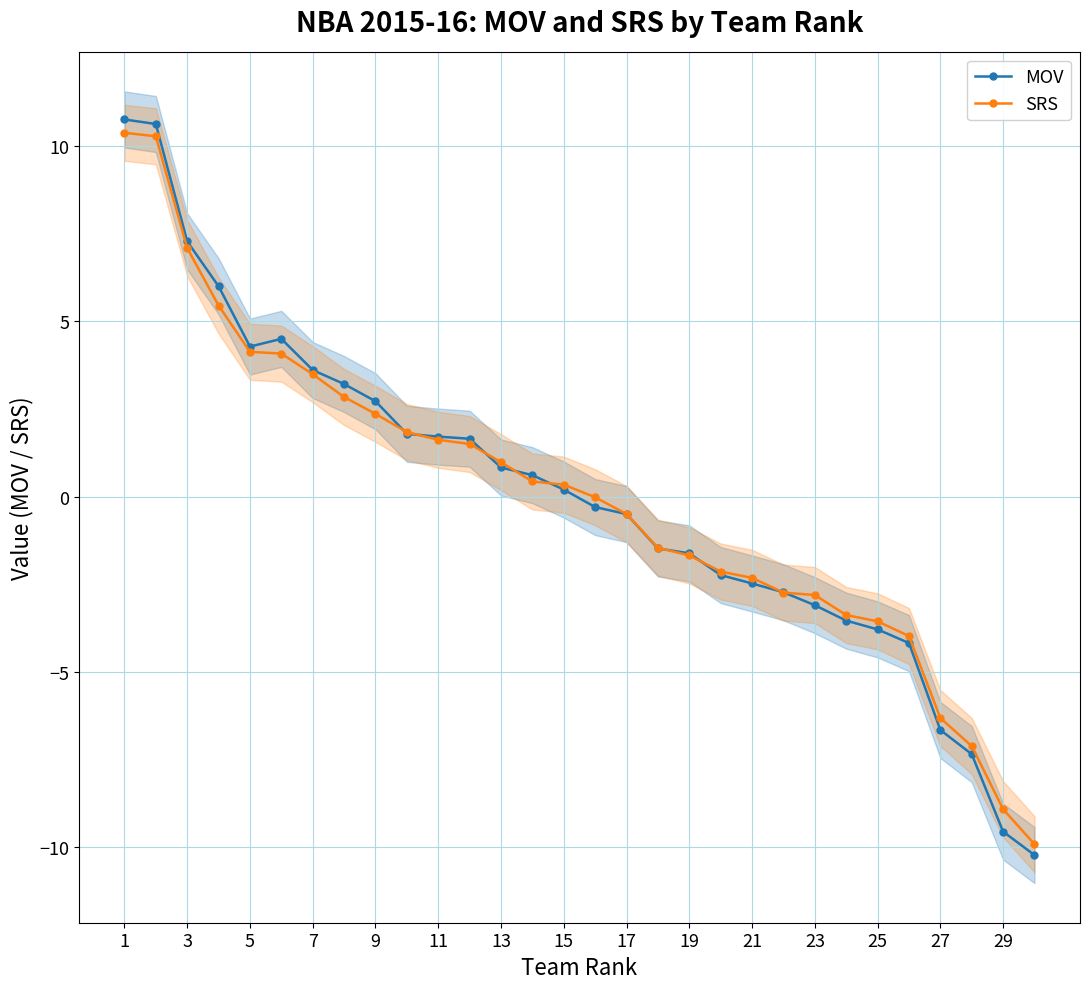

What is the maximum value for SRS?

10.4